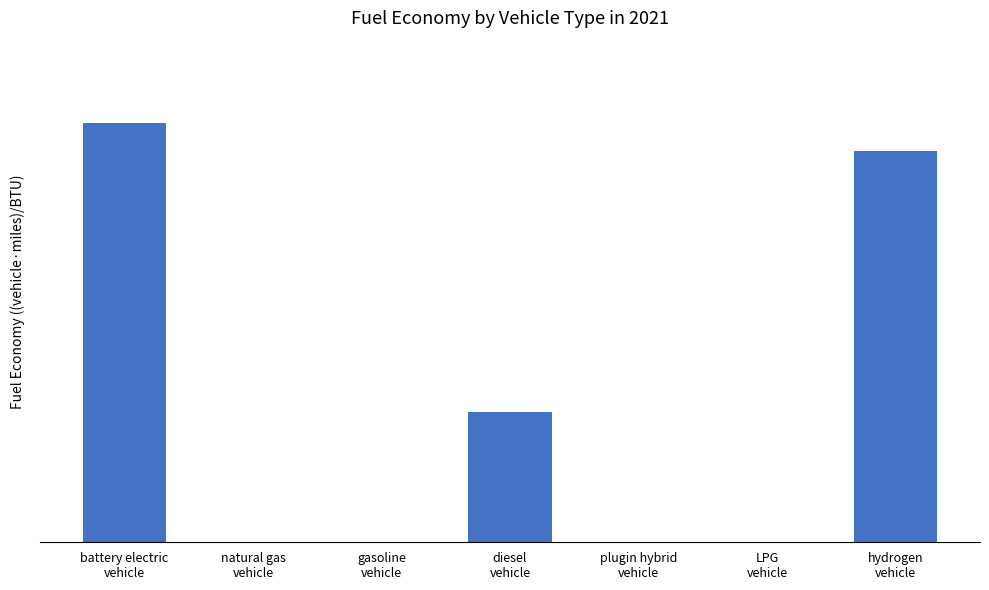

List the labels in order of value, largest first.

battery electric
vehicle, hydrogen
vehicle, diesel
vehicle, natural gas
vehicle, gasoline
vehicle, plugin hybrid
vehicle, LPG
vehicle